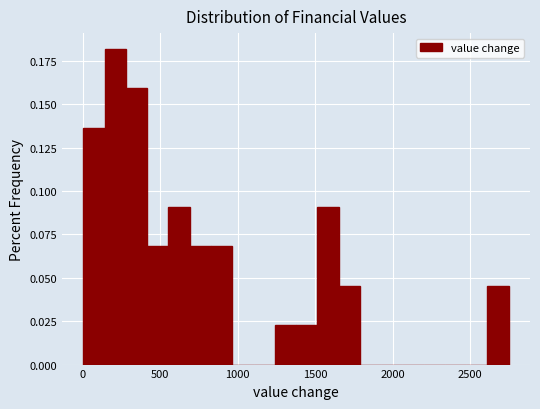

Read against the x-axis, roughly where is the centre of the tallest bar?

200